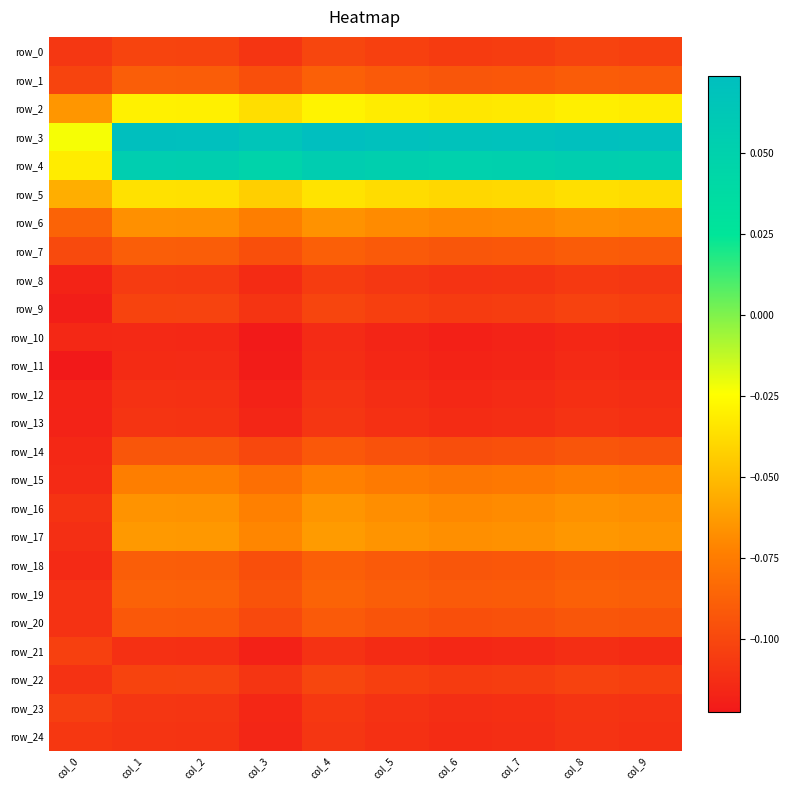

Rank the series by their maximum value, from highest to lowest.

row_3, row_4, row_2, row_5, row_17, row_16, row_6, row_15, row_19, row_1, row_18, row_7, row_20, row_14, row_0, row_22, row_9, row_21, row_23, row_8, row_24, row_13, row_12, row_11, row_10